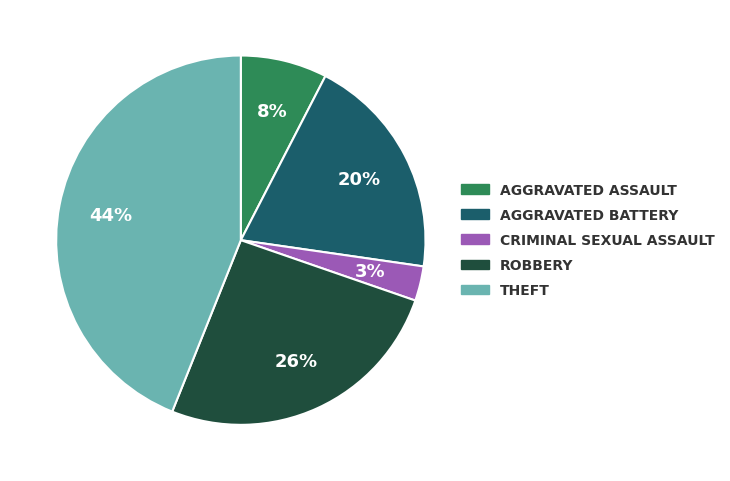

To the nearest percent, what is the difference between the largest and smallest slice percentages?

41%